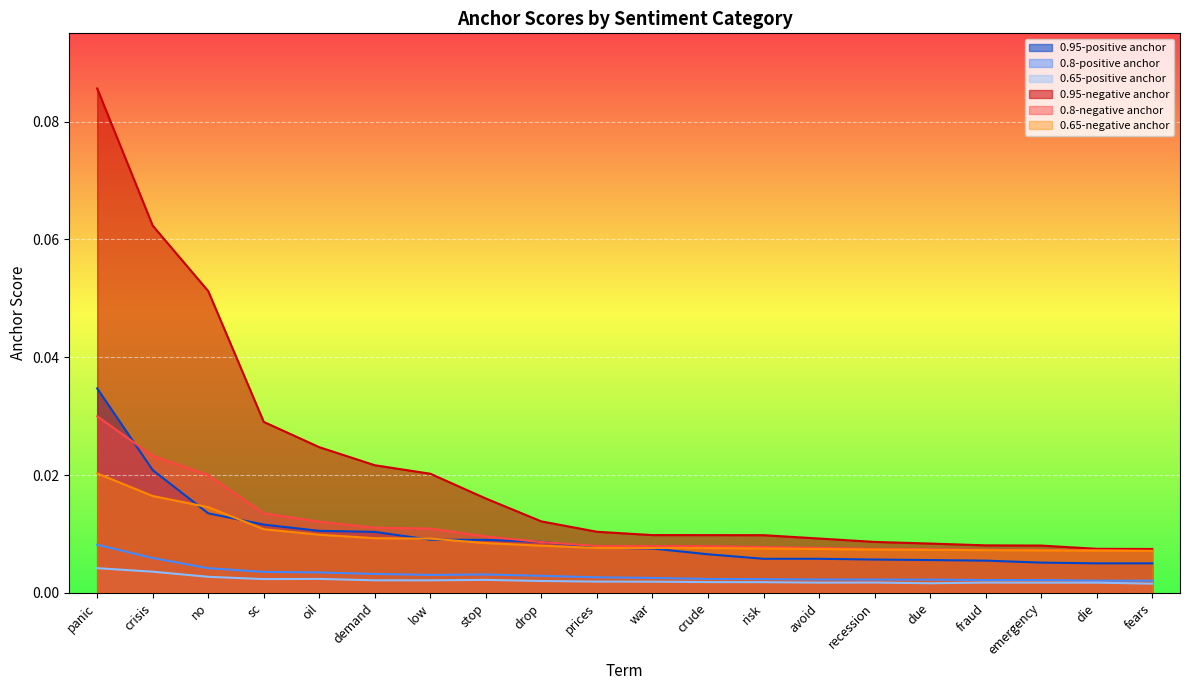

How many categories are shown in the chart?

20